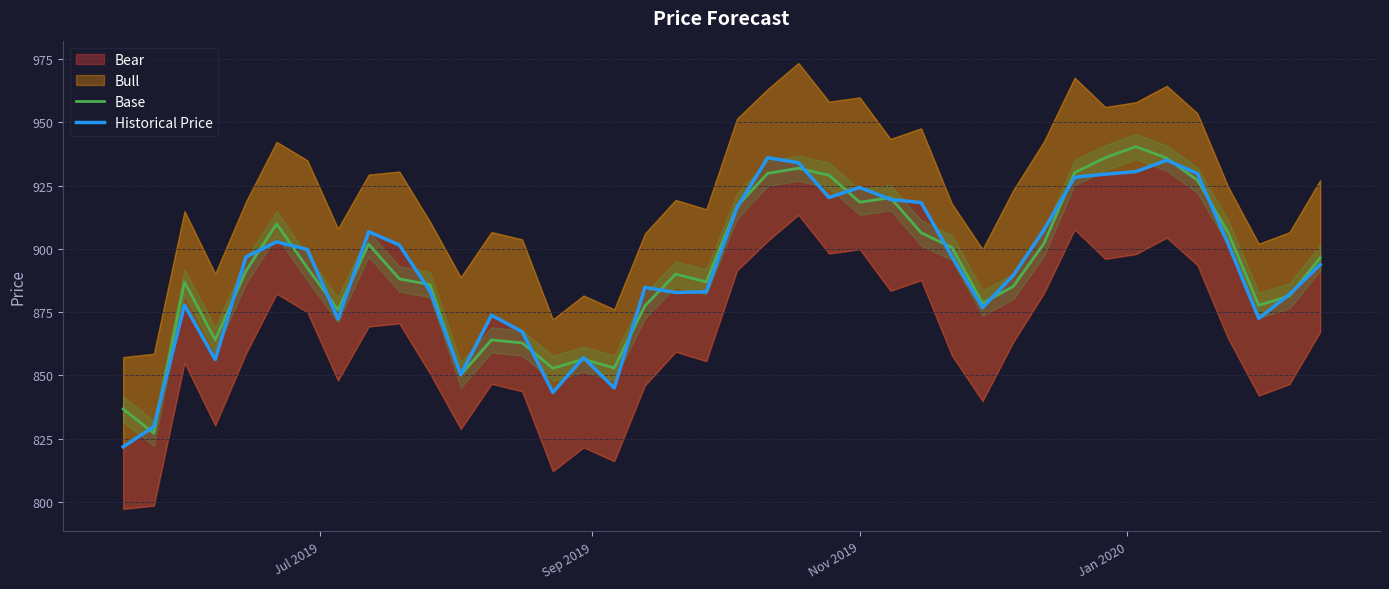

Count the number of categories in the chart.

40